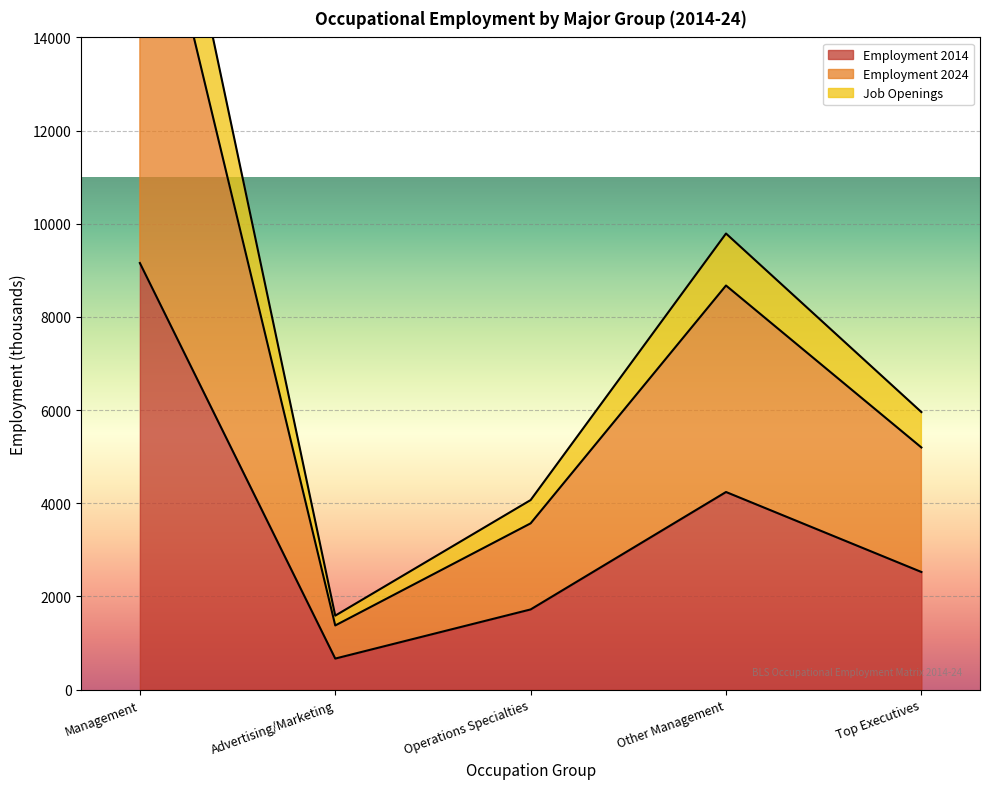

What is the maximum value for Employment 2024?

21407.2